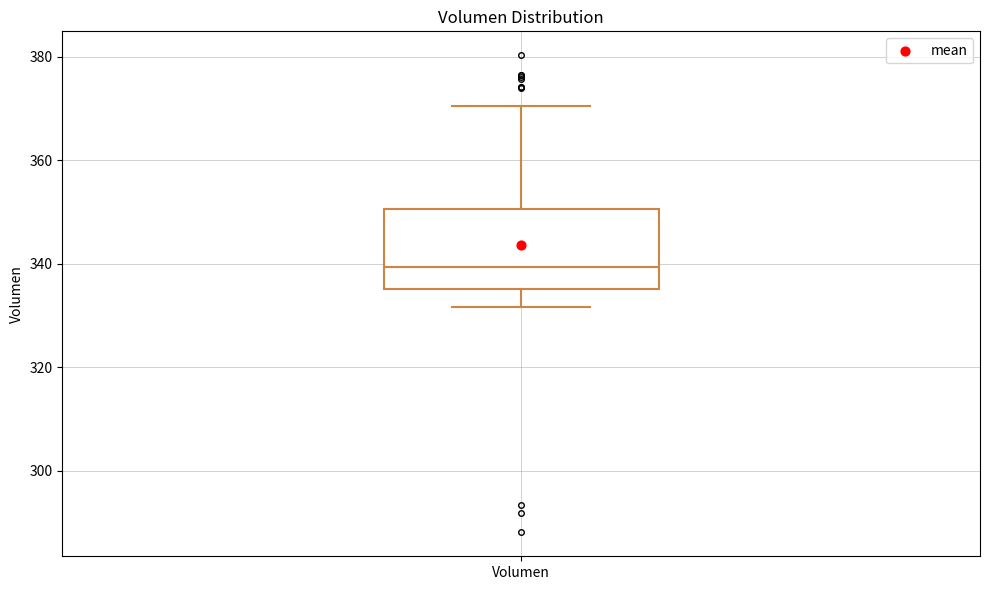

Where is the lower edge of the box for Volumen on the y-axis? The values are not printed on the chart, so give them approximately, as read against the axis.

336